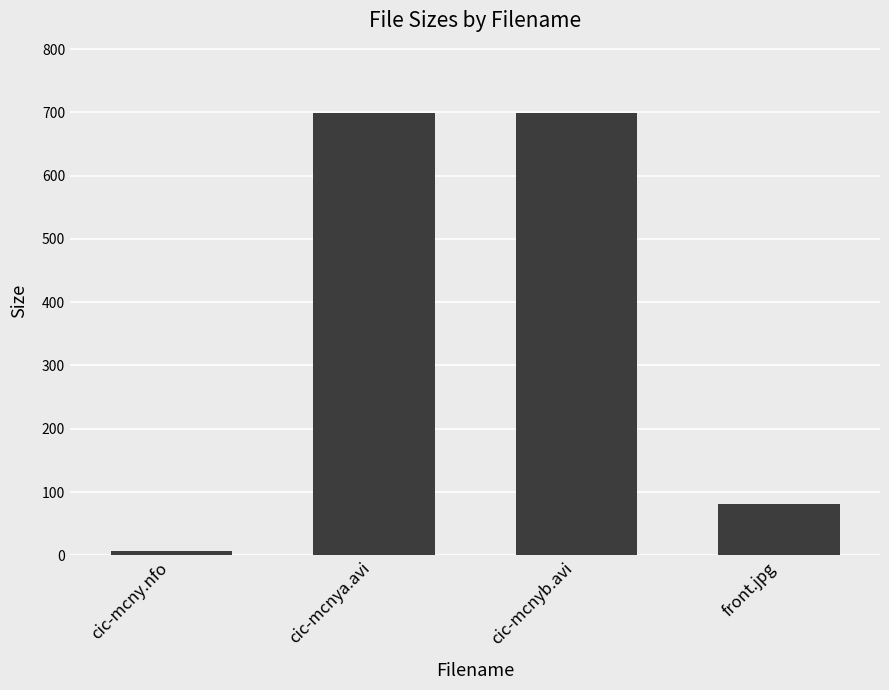

What is the value of the 1st bar from the left?

7.1